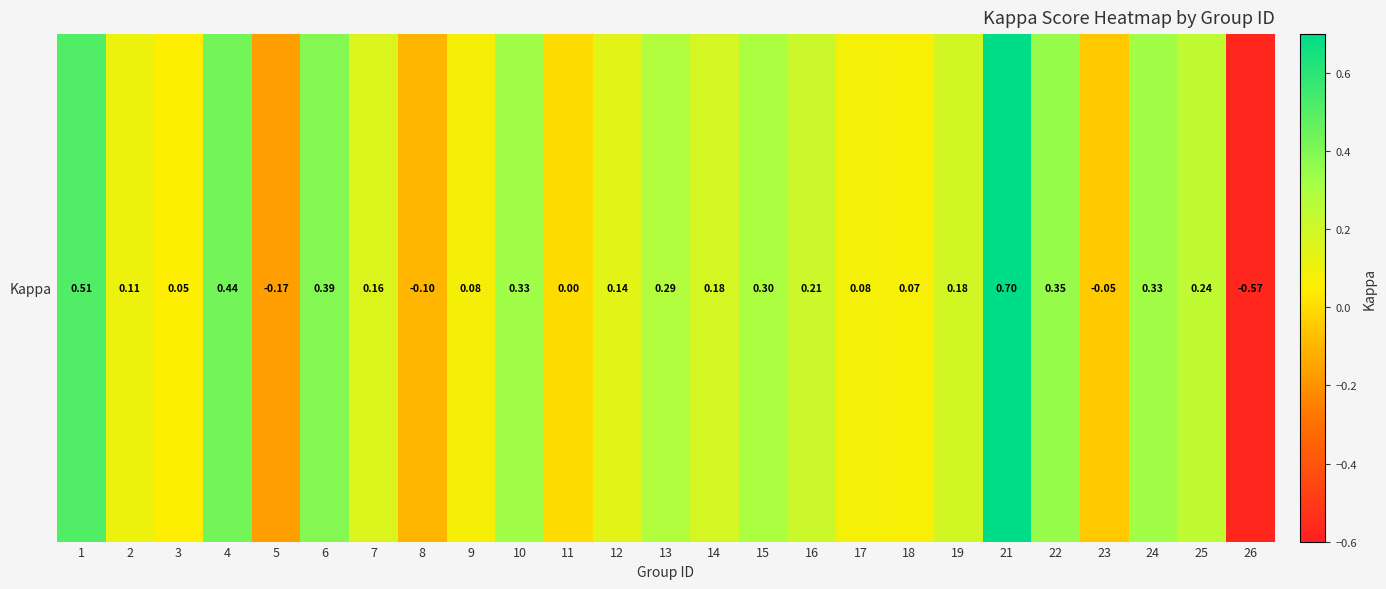

The value at 6 is 0.7. True or false?

False